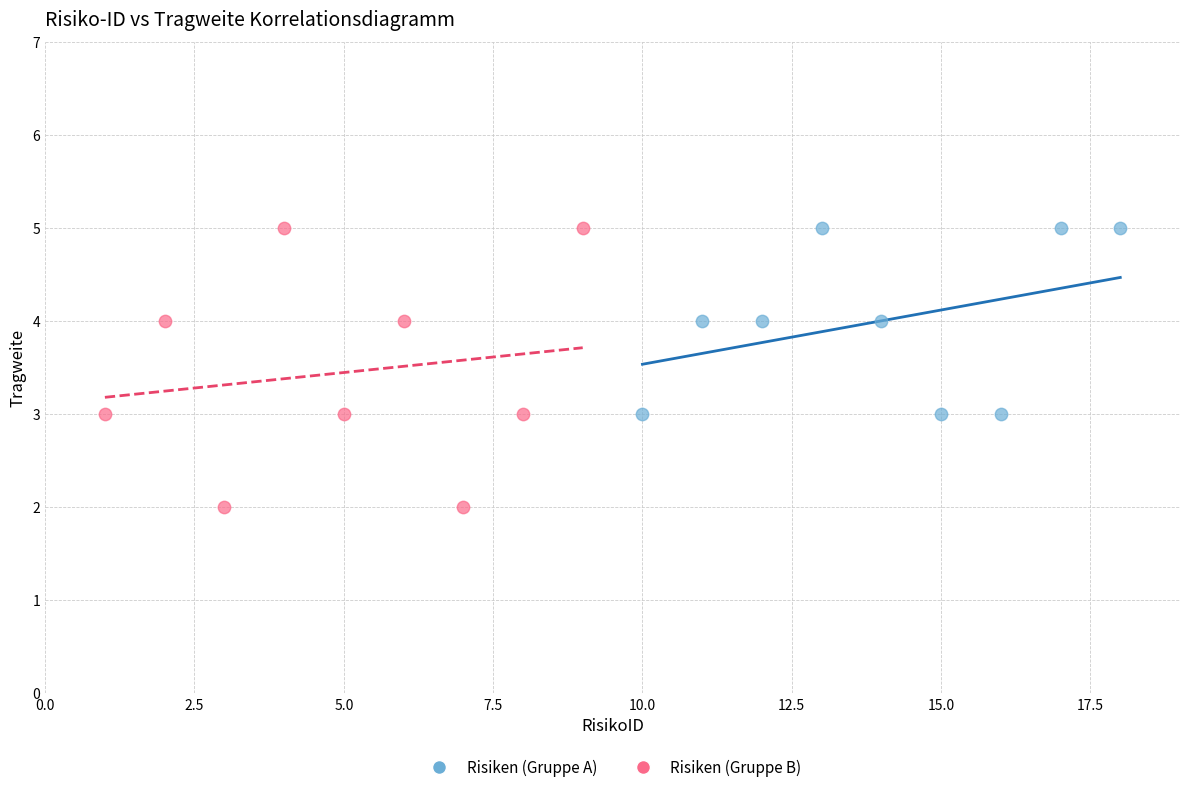

Which series contains the lowest Y value?

Risiken (Gruppe B)